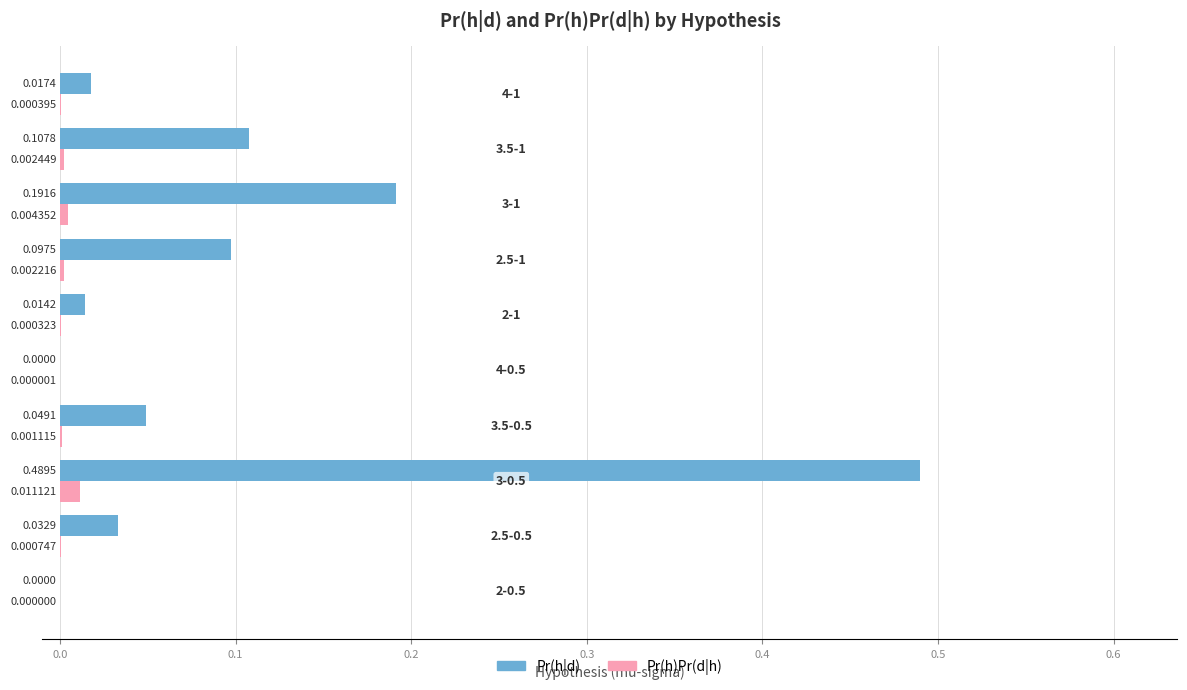

Count the number of categories in the chart.

10